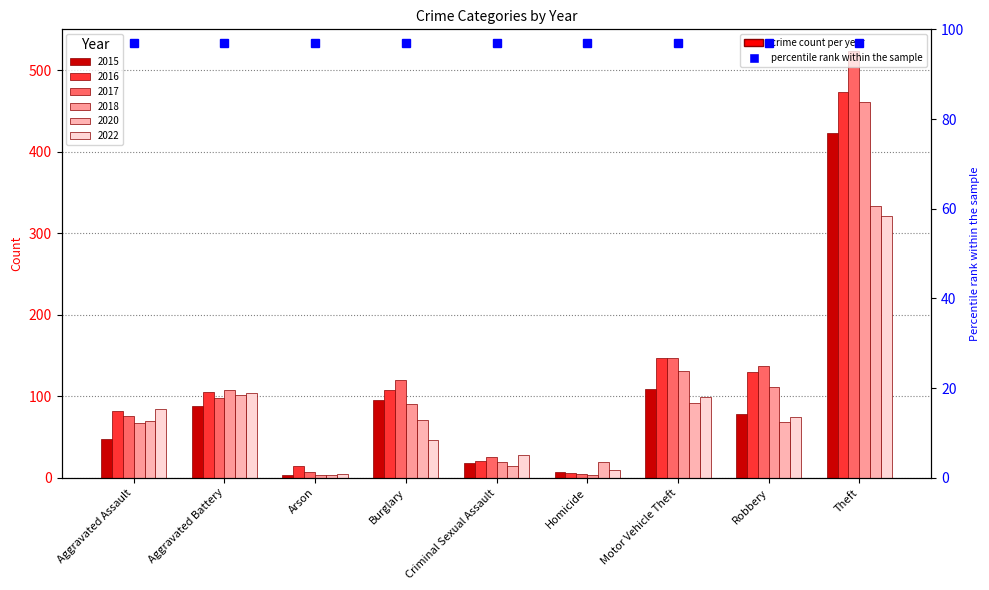

Which series has the largest range (max minus min)?

2017